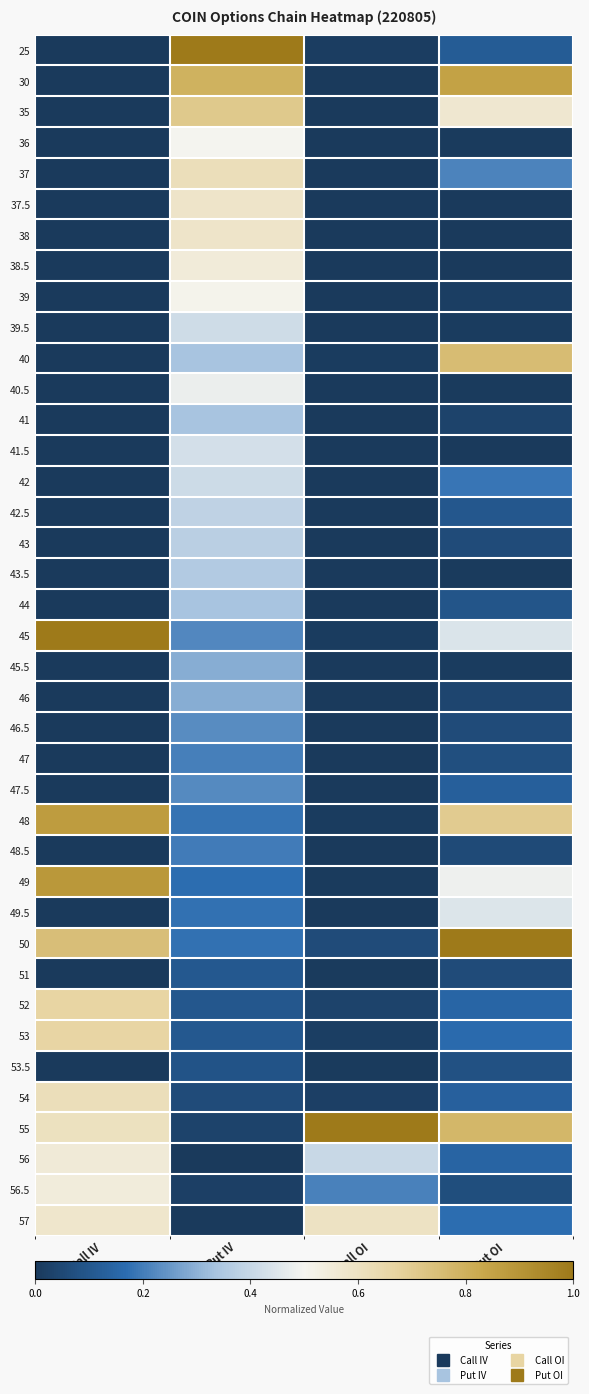

How many data points does each series have?

4